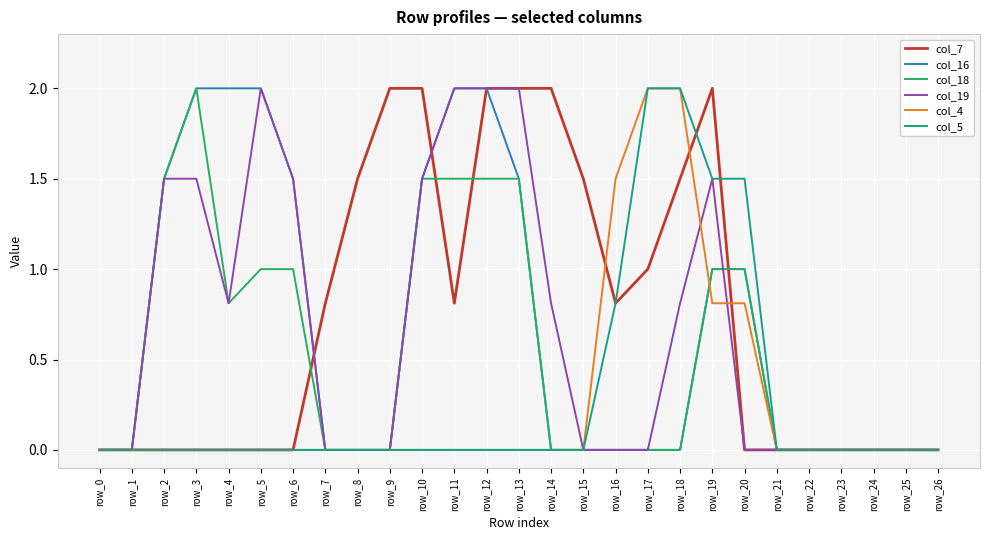

Which series changed the most between row_4 and row_25?

col_16